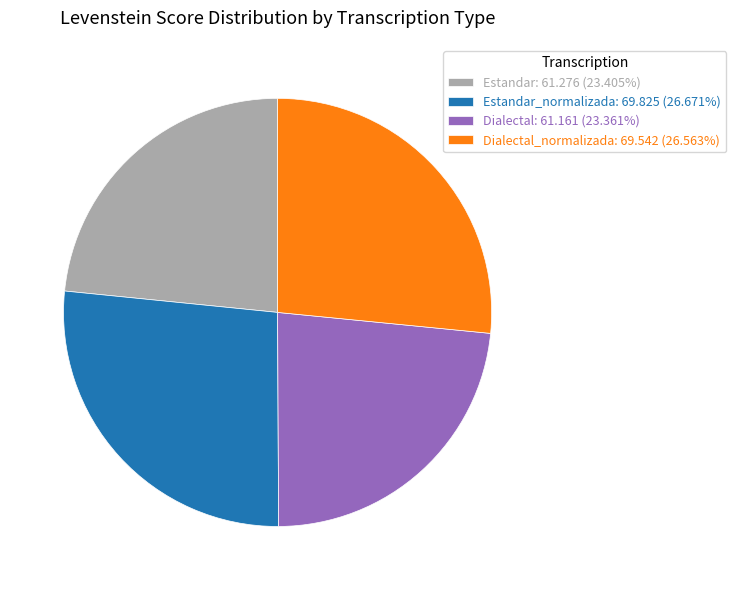

Is there a majority slice in this chart?

No